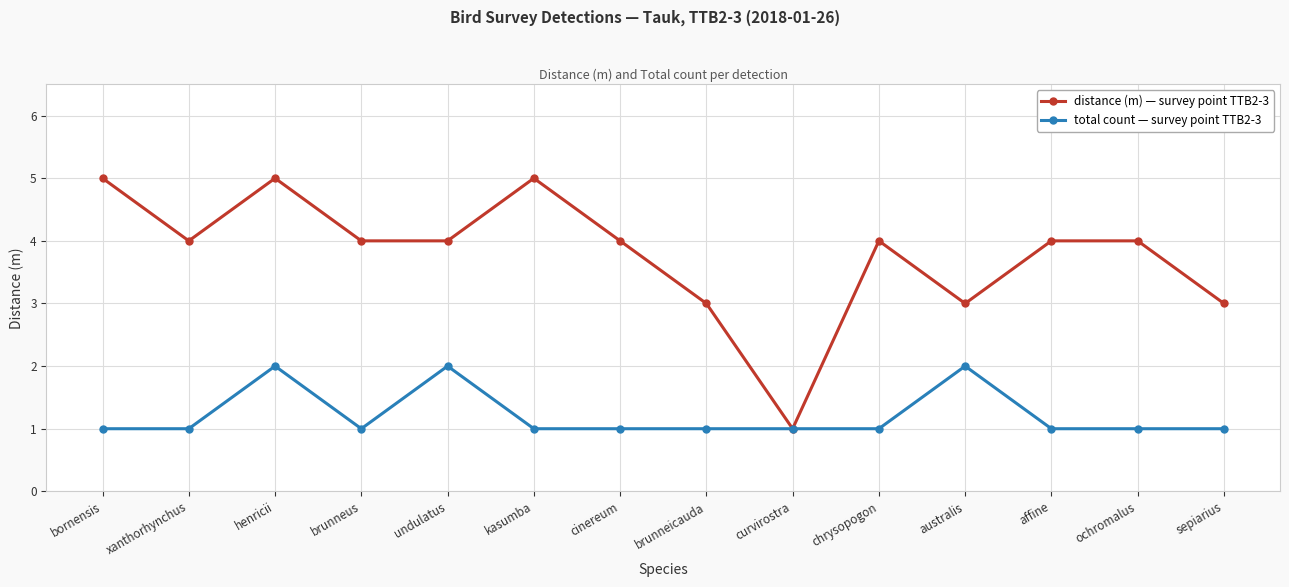

At which category is the sum across all series the highest?

henricii